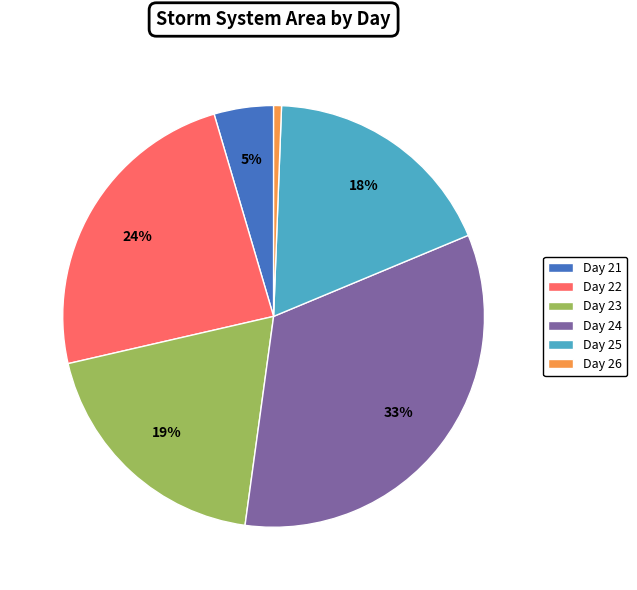

How many slices are in this pie chart?

6